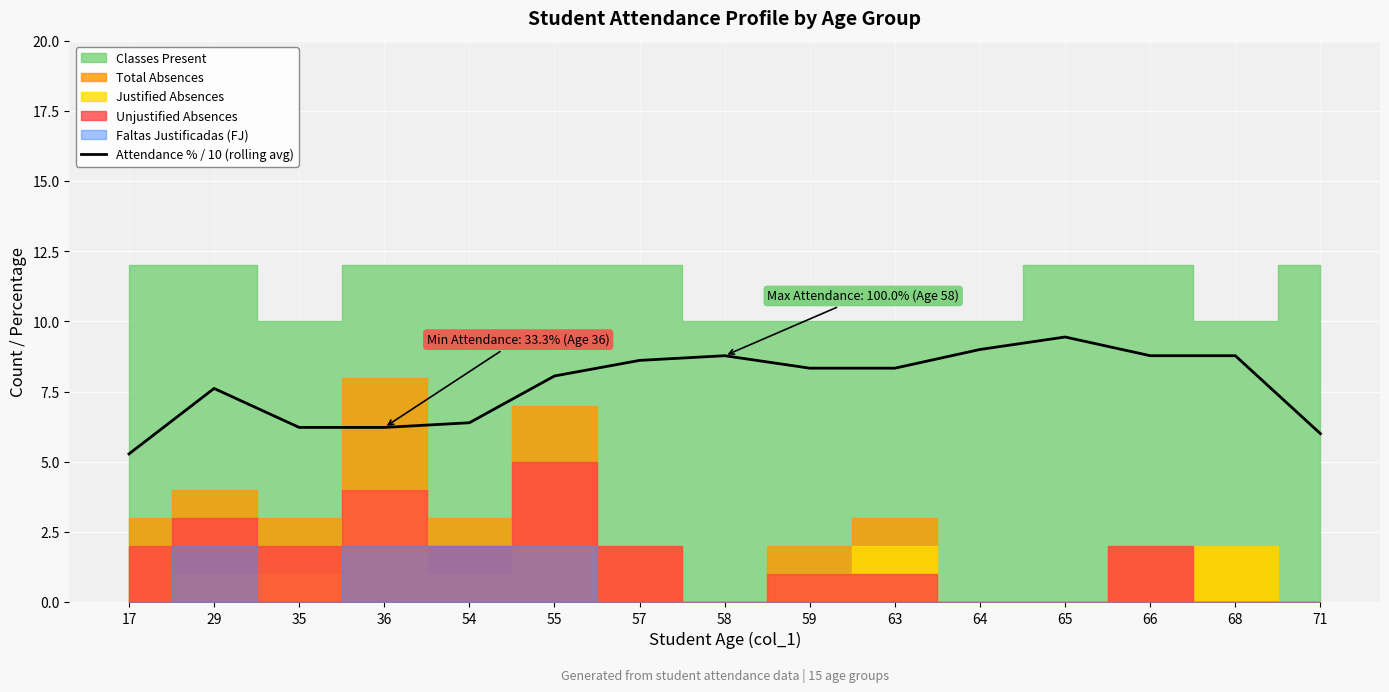

Reading left to right, transcribe all the data shown in this chart.

5.3	7.6	6.2	6.2	6.4	8.1	8.6	8.8	8.3	8.3	9.0	9.4	8.8	8.8	6.0